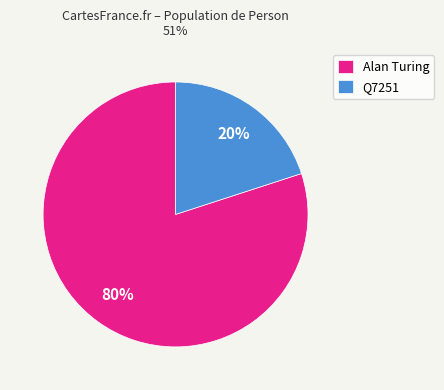

What percentage is the Alan Turing slice, to the nearest percent?

80%